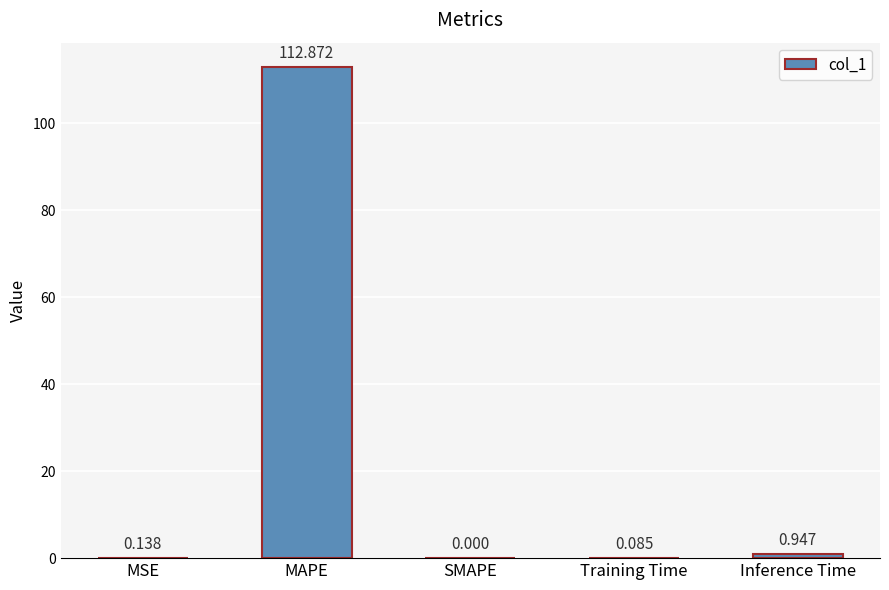

Are the bars horizontal?

No